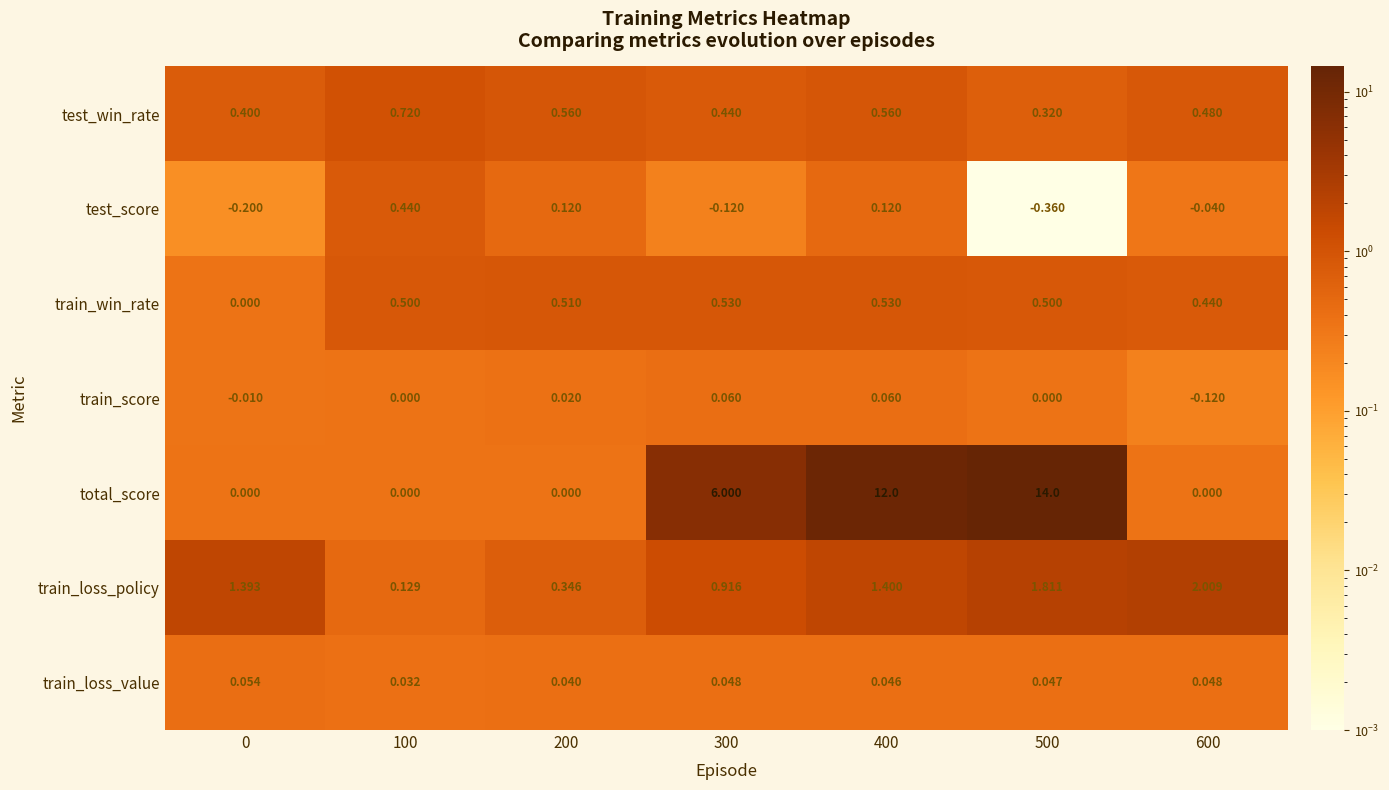

Is the value of train_loss_value at 500 greater than the value of train_win_rate at 500?

No